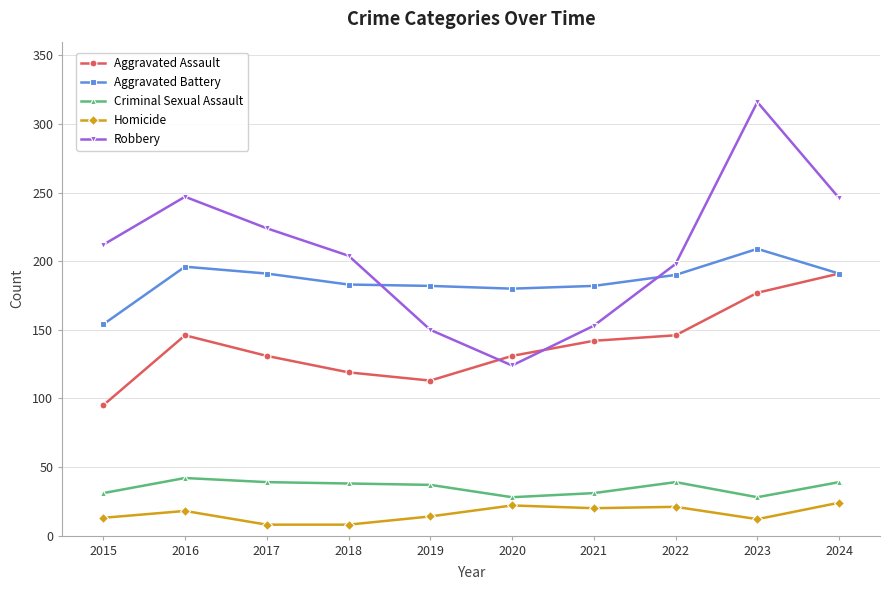

Rank the series by their maximum value, from highest to lowest.

Robbery, Aggravated Battery, Aggravated Assault, Criminal Sexual Assault, Homicide